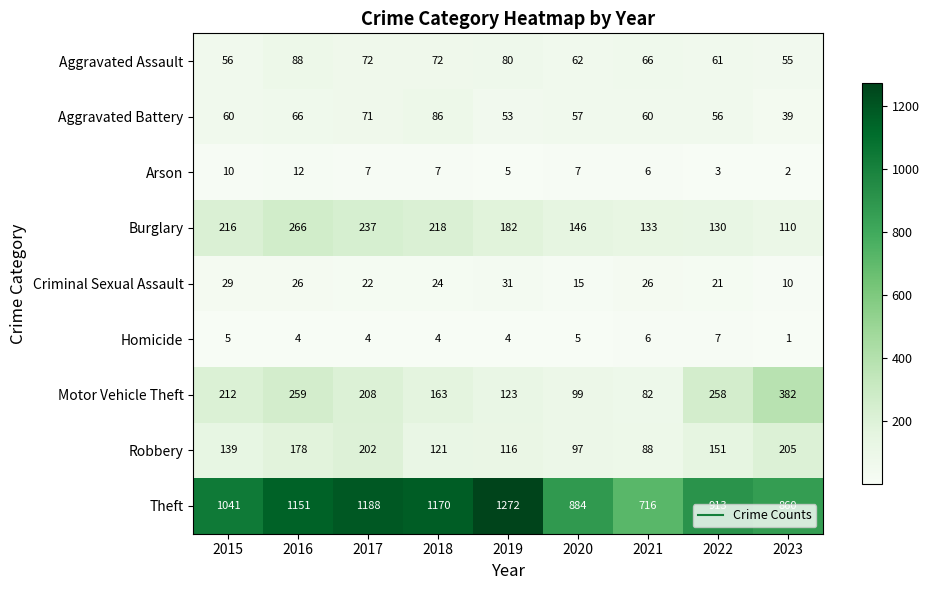

At how many categories does at least one series exceed 240?

9